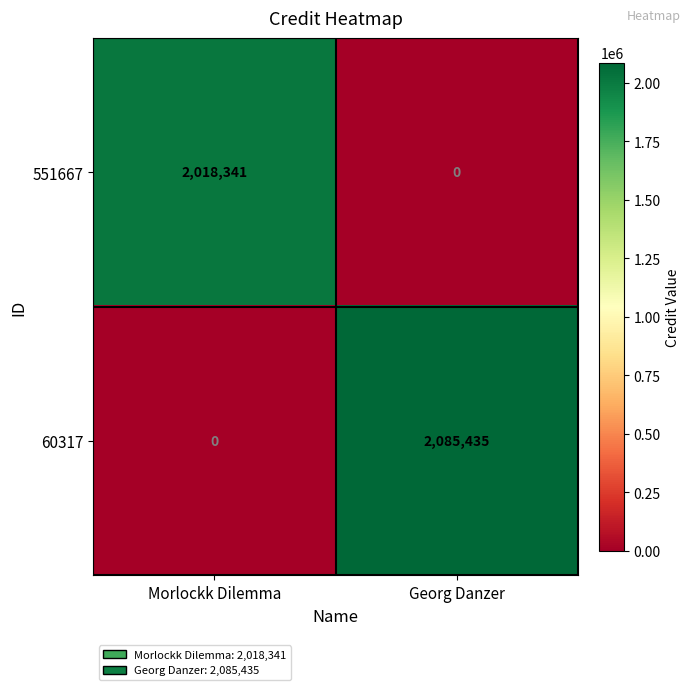

What is the maximum value shown in the chart?

2085435